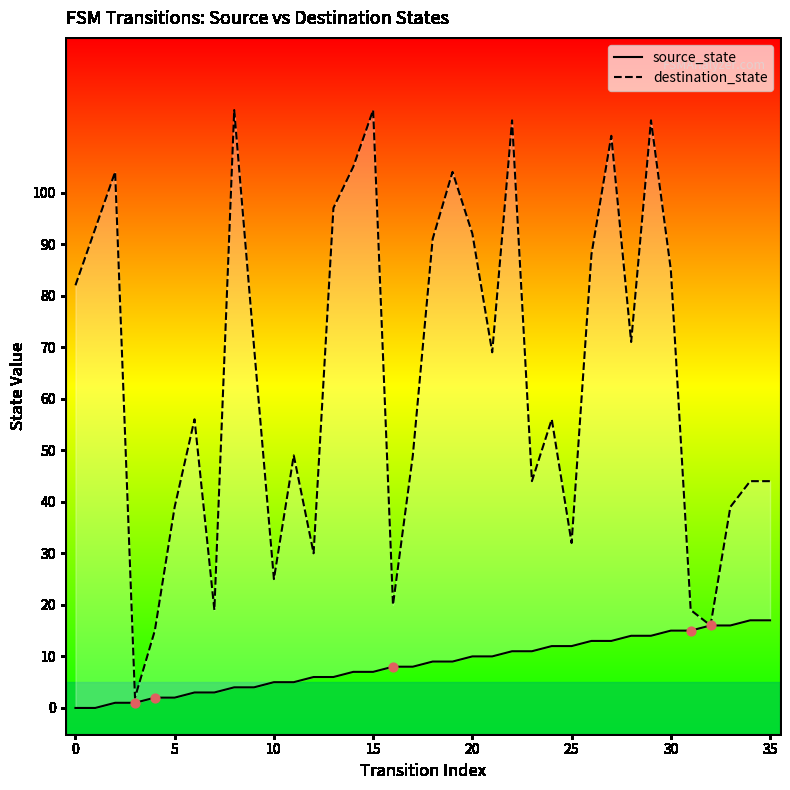

Which series reaches the minimum Y coordinate?

source_state